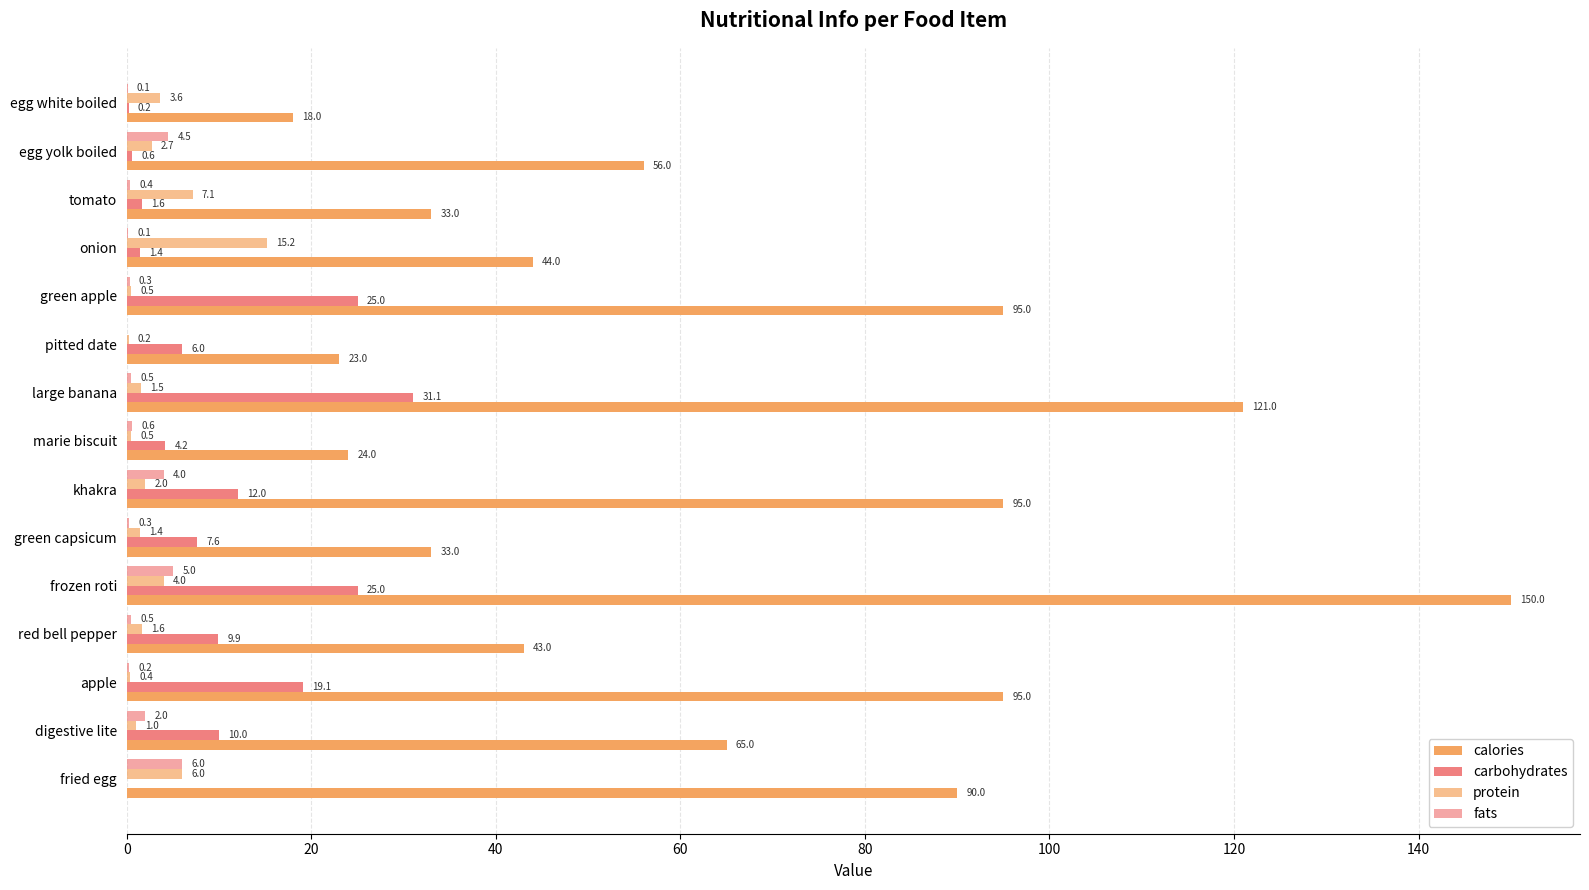

How many distinct data groups are displayed?

4